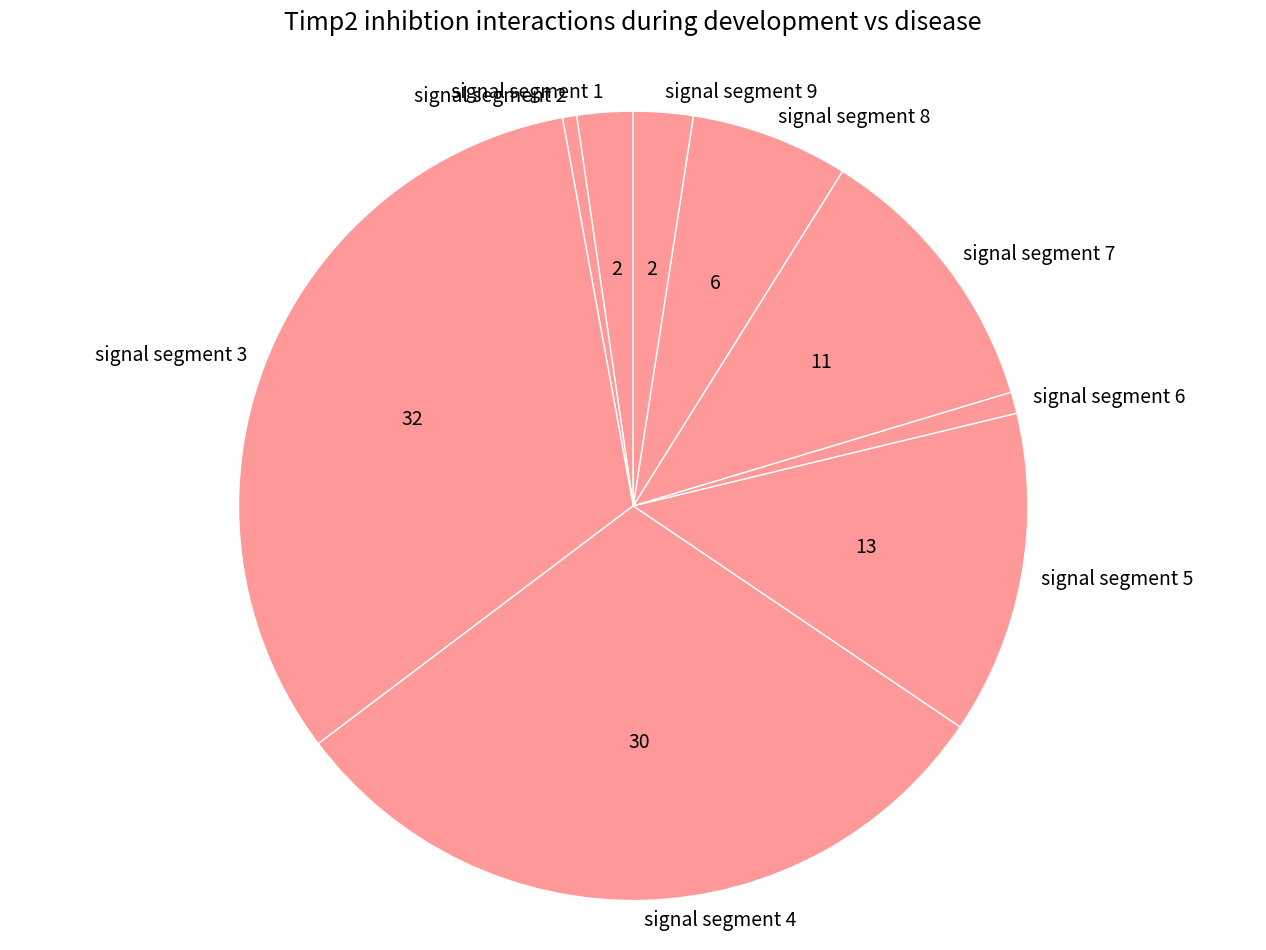

True or false: signal segment 7 accounts for 11% of the total.

True